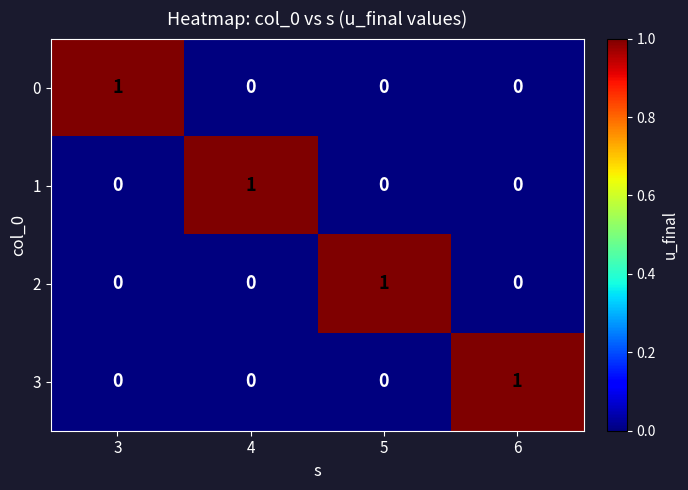

Is the value of 2 at 3 greater than the value of 1 at 4?

No